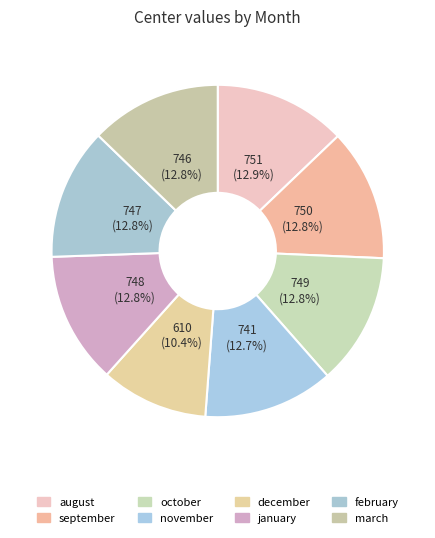

Is it true that december is 3% of the pie?

False